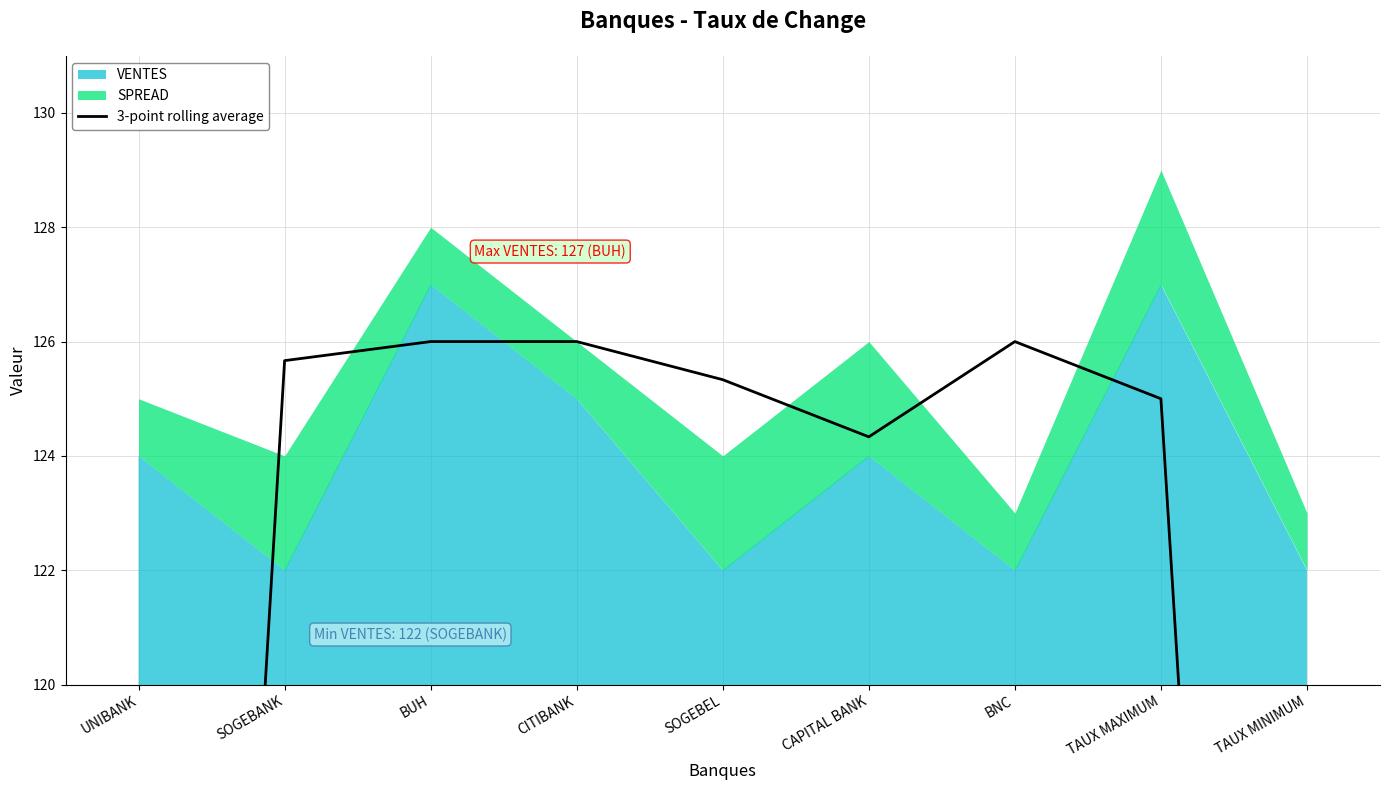

Reading left to right, extract all data points from this chart.

83.0	125.7	126.0	126.0	125.3	124.3	126.0	125.0	84.0